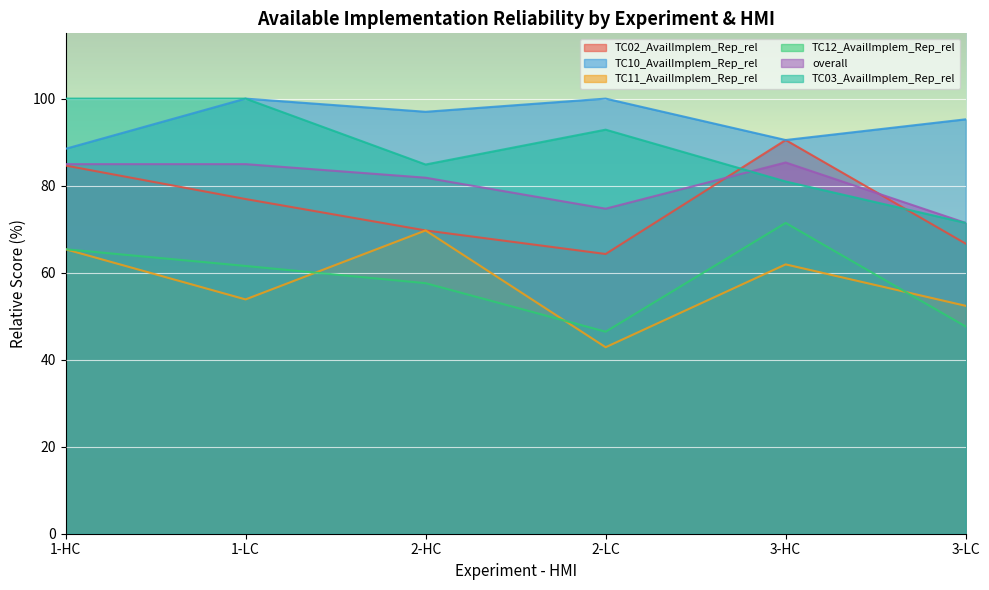

The value of TC02_AvailImplem_Rep_rel at 1-LC is 76.9. True or false?

True